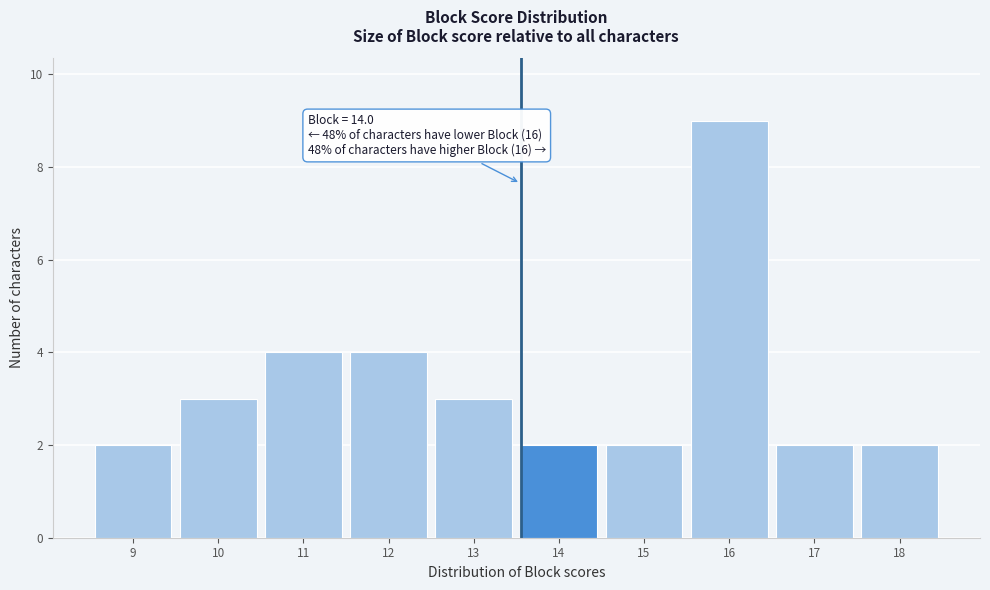

Reading right to left, extract all data points from this chart.

2	2	9	2	2	3	4	4	3	2